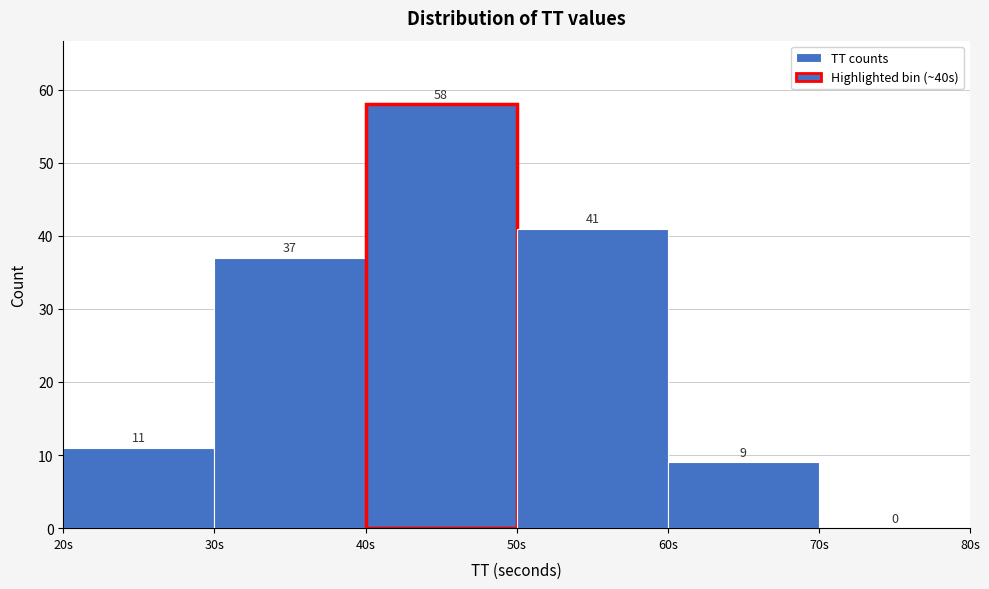

Reading left to right, list every bar in this chart as the range it spans on the x-axis followed by its height.

20 to 30: 11
30 to 40: 37
40 to 50: 58
50 to 60: 41
60 to 70: 9
70 to 80: 0